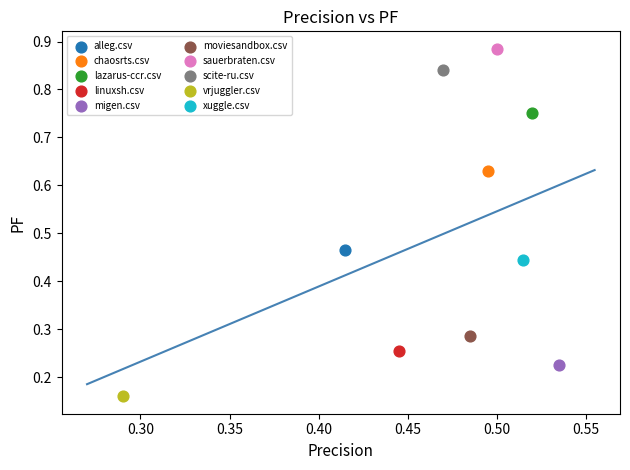

What are all the series names shown in the legend?

alleg.csv, chaosrts.csv, lazarus-ccr.csv, linuxsh.csv, migen.csv, moviesandbox.csv, sauerbraten.csv, scite-ru.csv, vrjuggler.csv, xuggle.csv